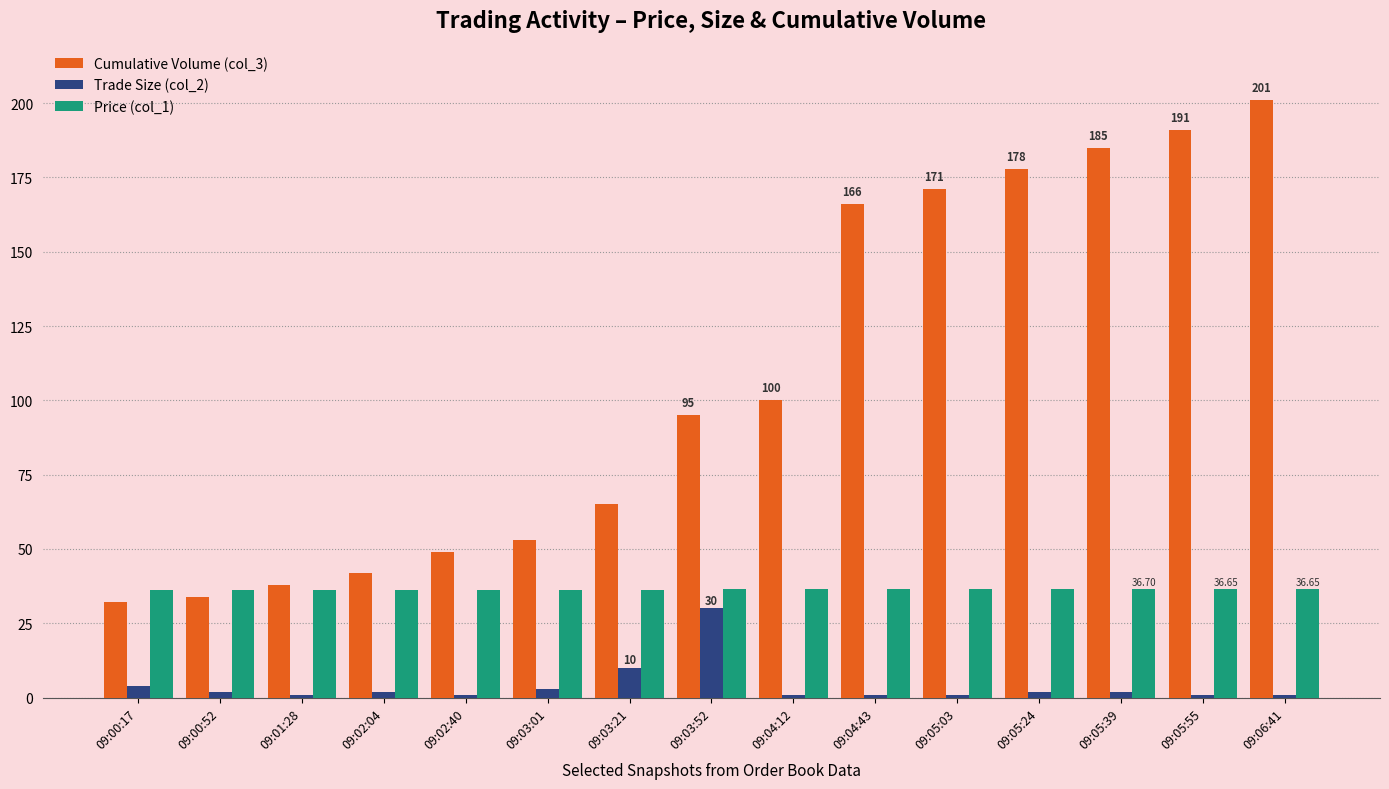

At how many categories does at least one series exceed 25?

15